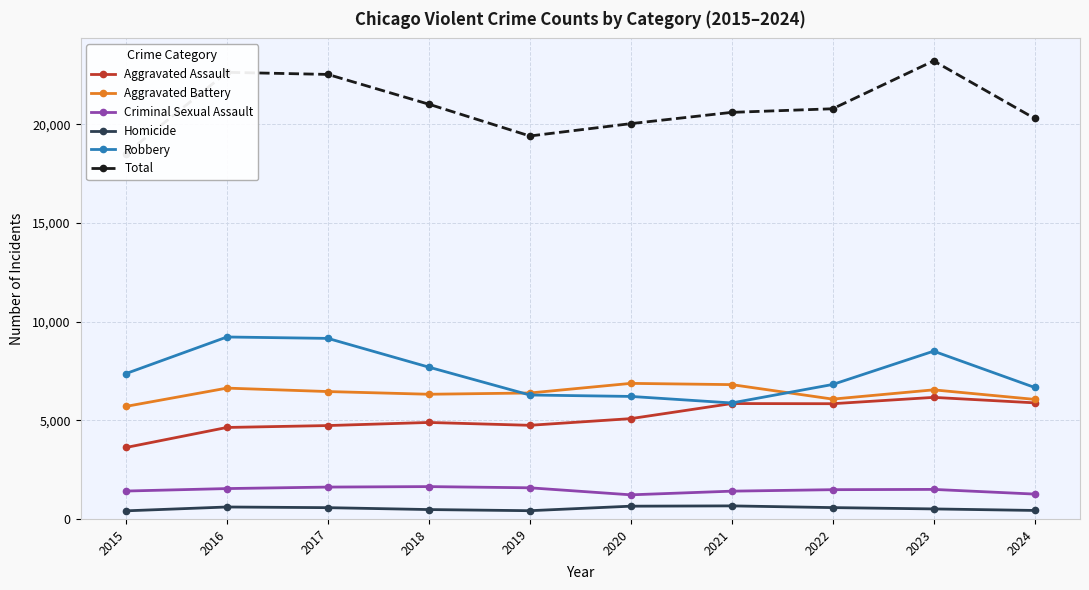

How many data points in Total are less than 20779?

5